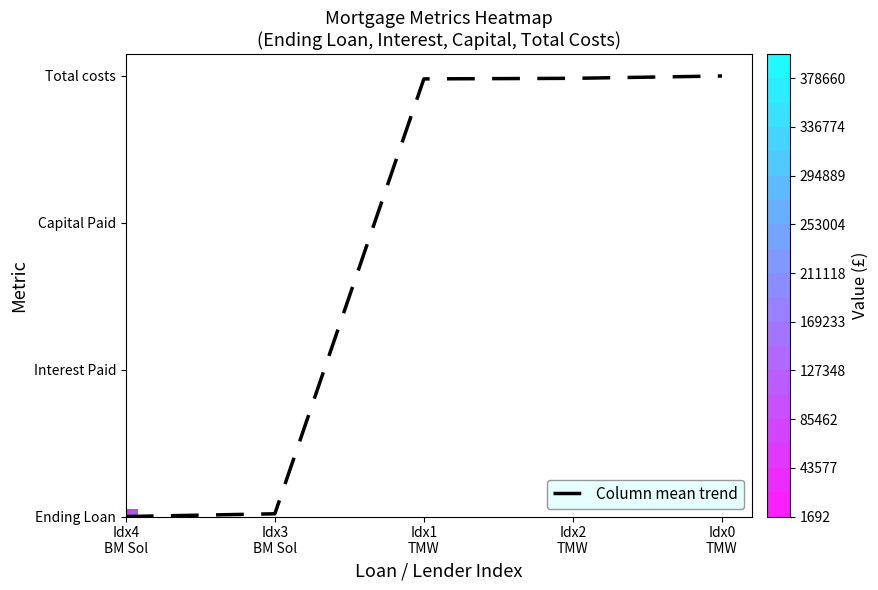

True or false: the data shows 199.0 at Idx0
TMW.

True